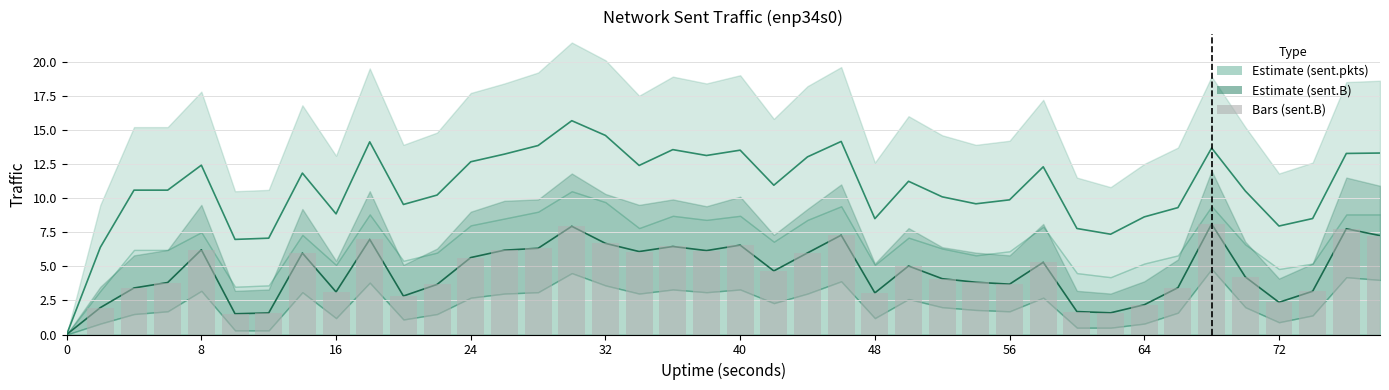

What is the sum of all sent.B (MB) values?

183.7